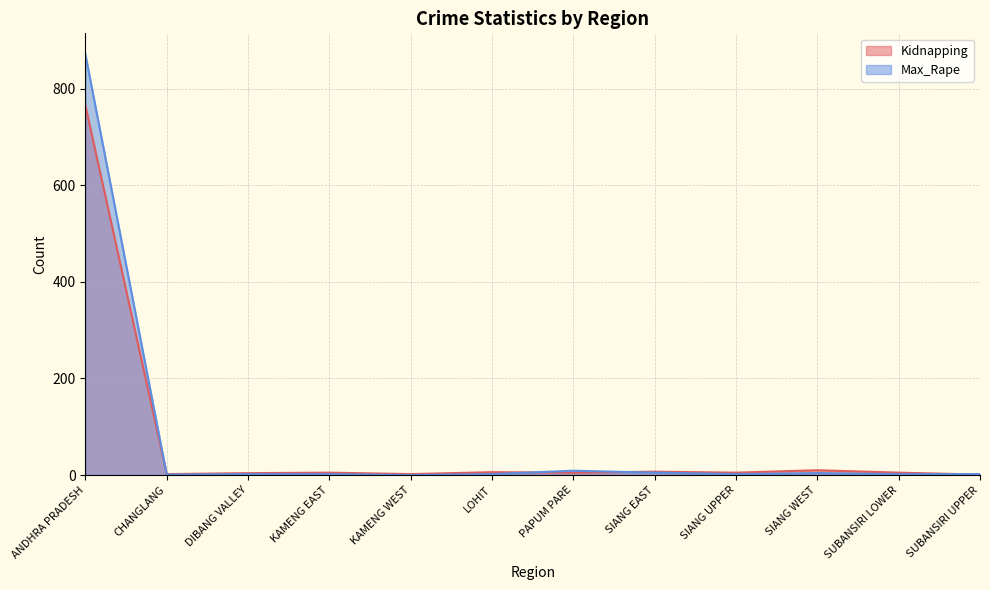

After their last crossing, which series has the higher values: Kidnapping or Max_Rape?

Max_Rape